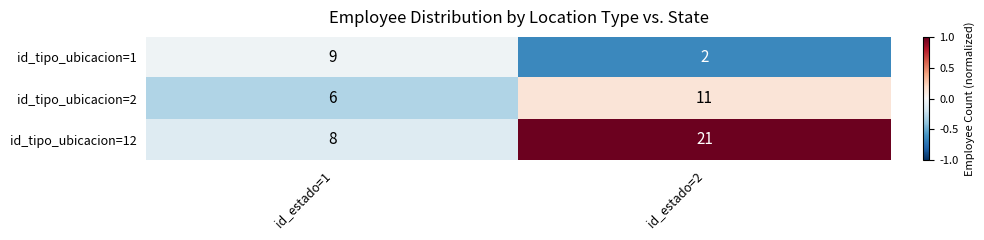

What is the total value across all series at id_estado=1?

23